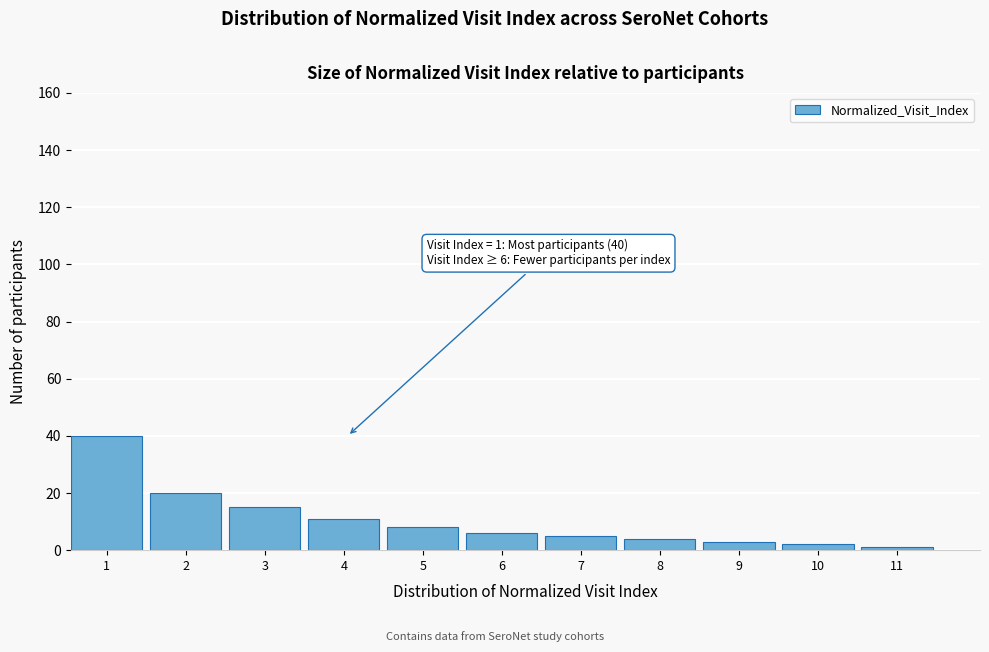

Reading right to left, transcribe all the data shown in this chart.

1	2	3	4	5	6	8	11	15	20	40